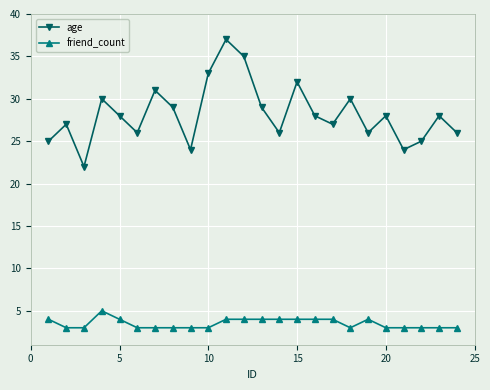

Which series has the largest total across all categories?

age